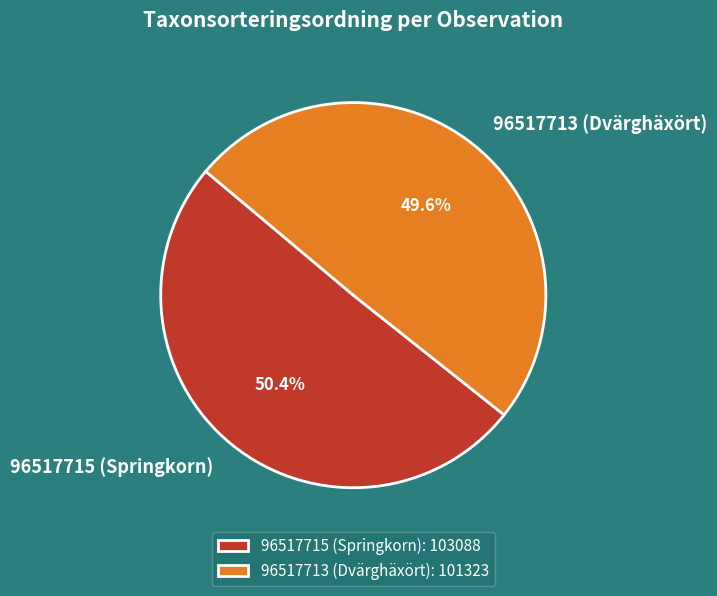

The 96517713 (Dvärghäxört) slice represents 50% of the pie. True or false?

True